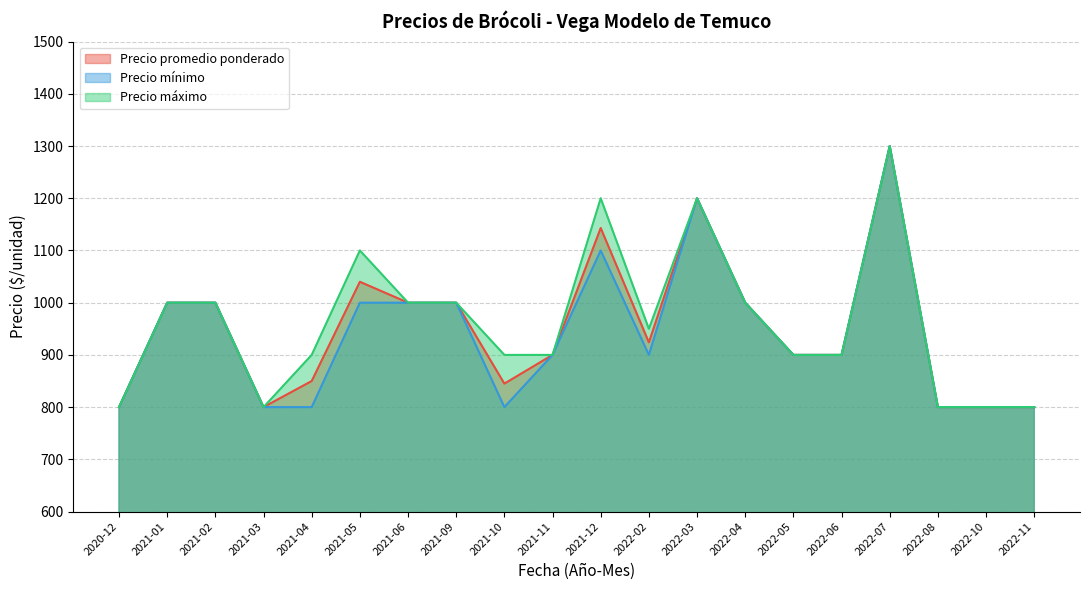

What is the difference between the second highest and second lowest values in the Precio promedio ponderado series?

400